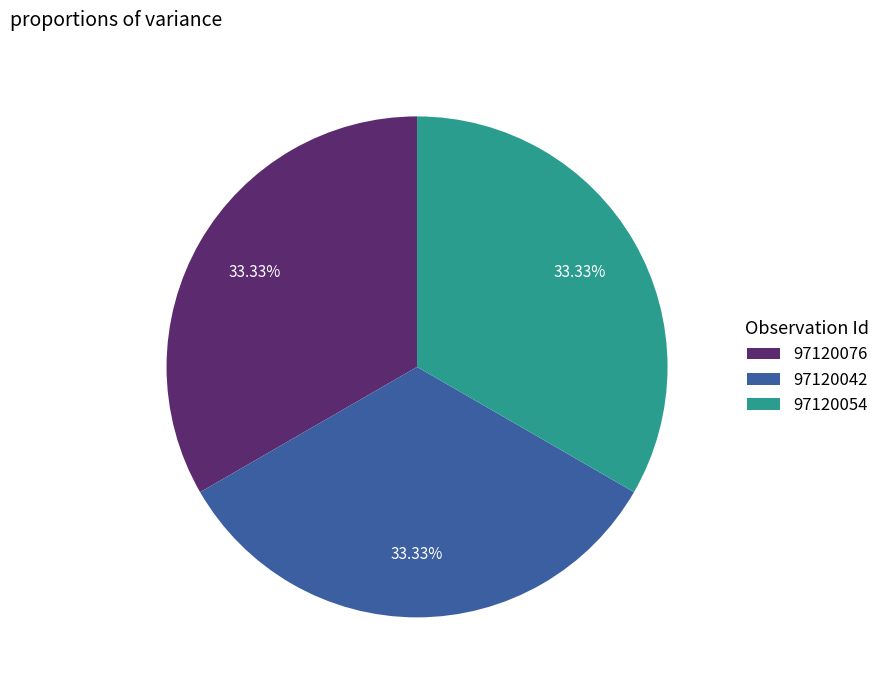

To the nearest percent, what percentage of the pie is 97120054?

33%